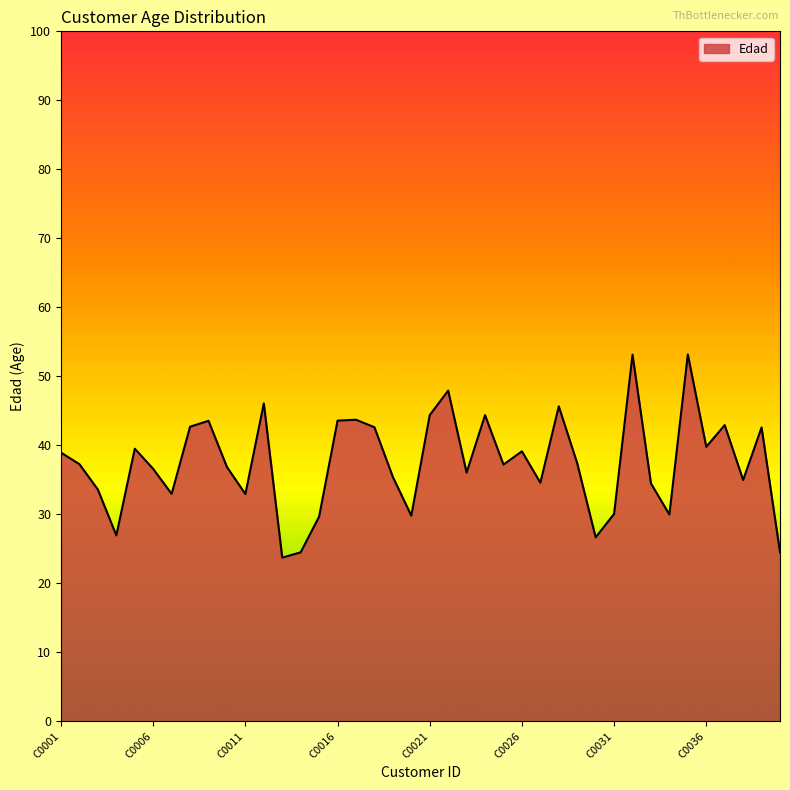

What is the maximum value shown in the chart?

53.2